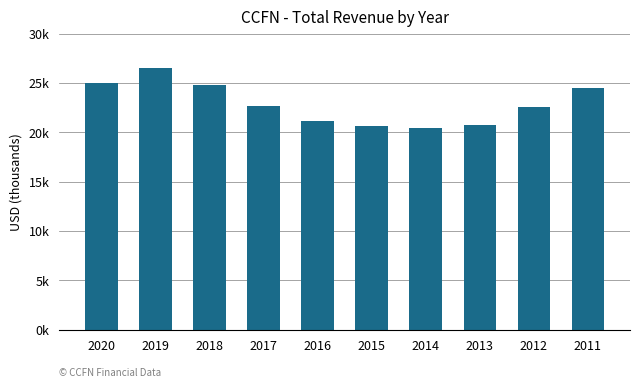

What is the greatest value displayed?

26500